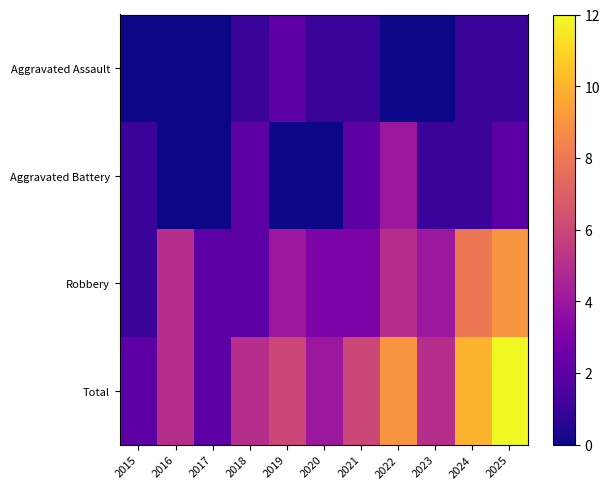

Which category has the lowest value across all series?

2015